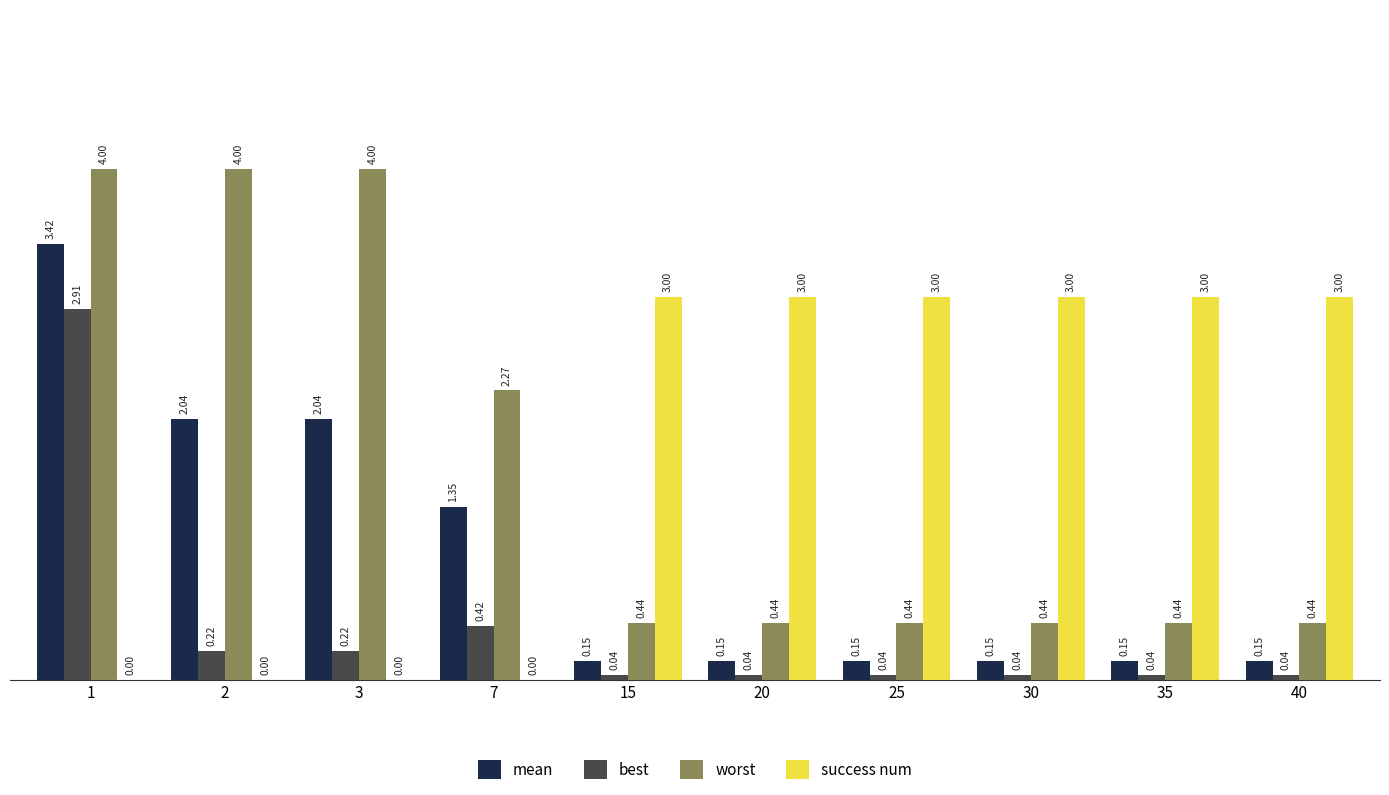

Between 2 and 7, which series saw the biggest shift?

worst